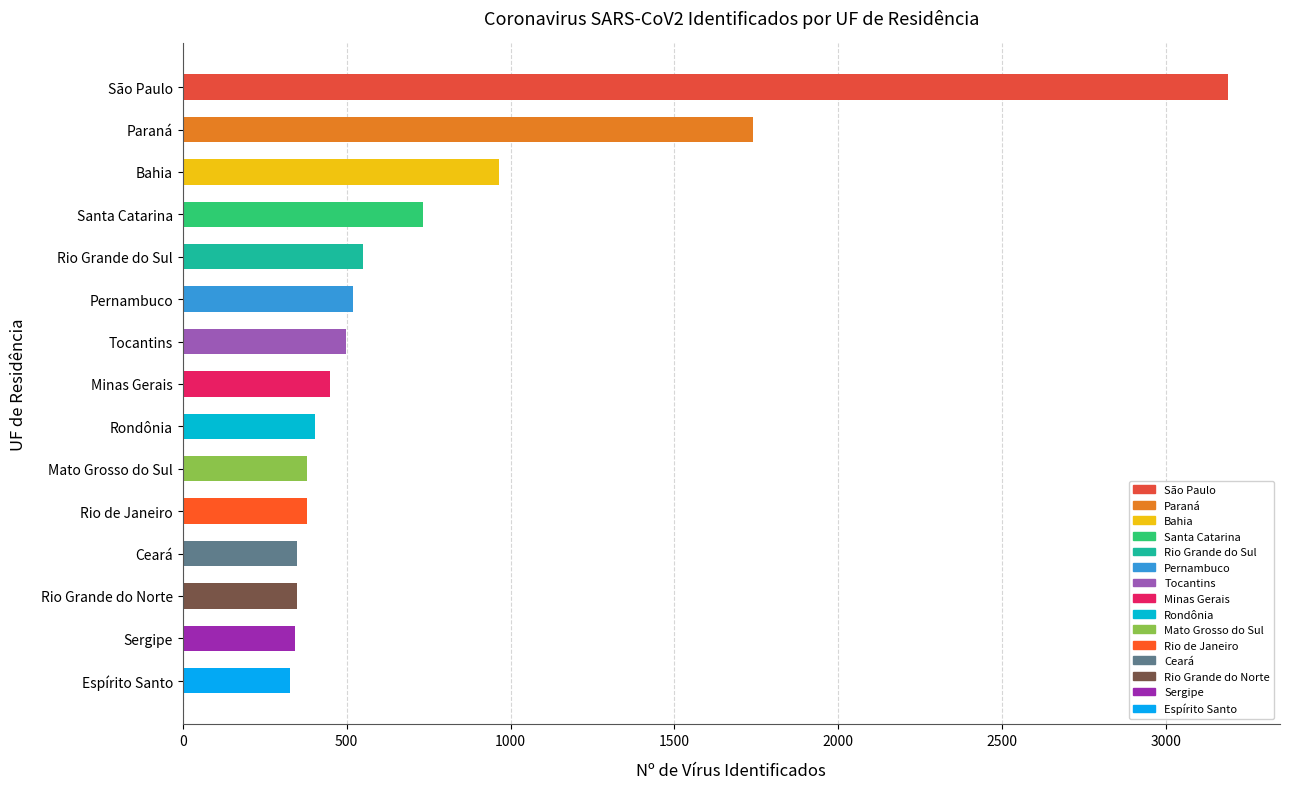

Are the bars grouped side by side (vs. stacked)?

No